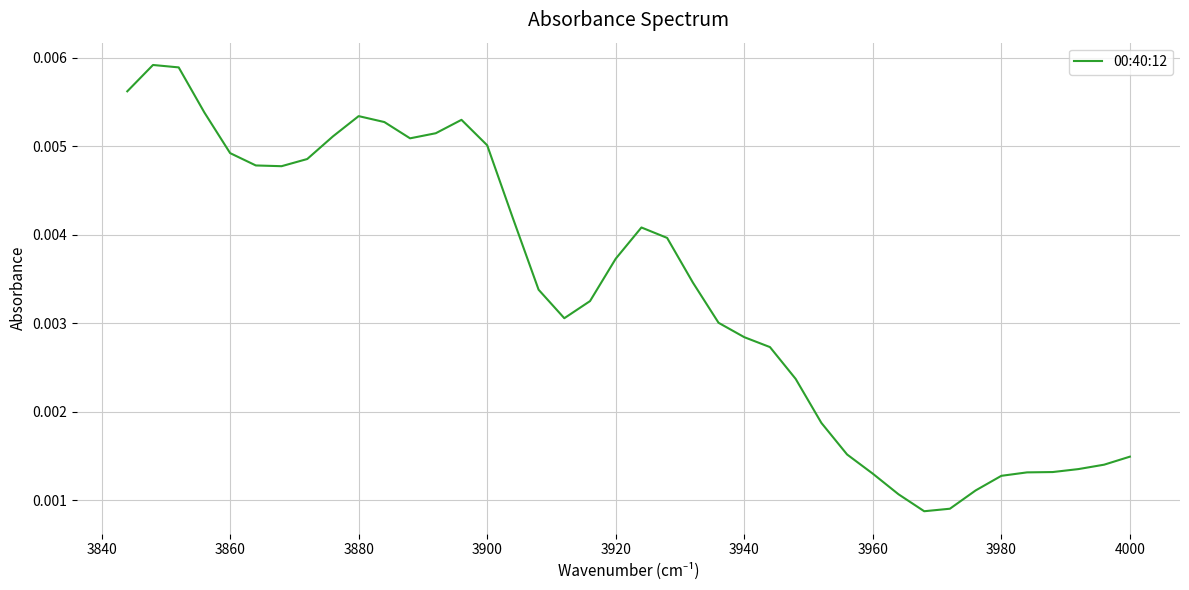

Is it true that the value at 4000 is 0.0?

False